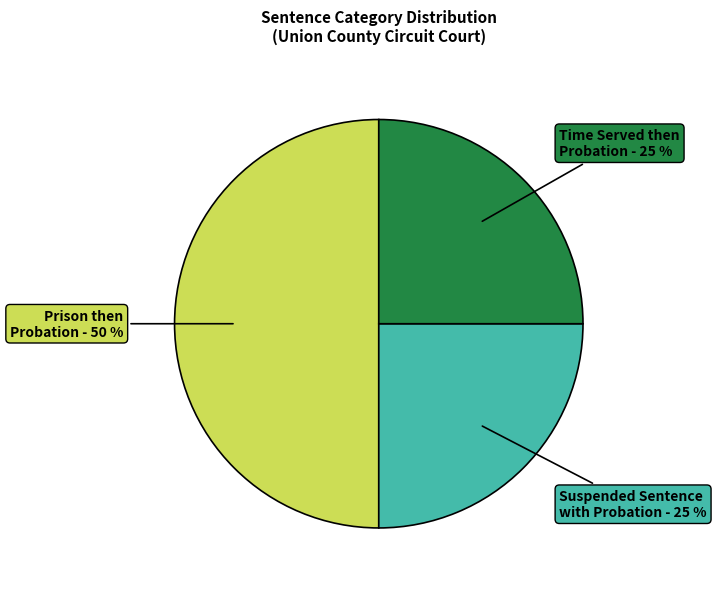

To the nearest percent, what is the average slice percentage?

33%